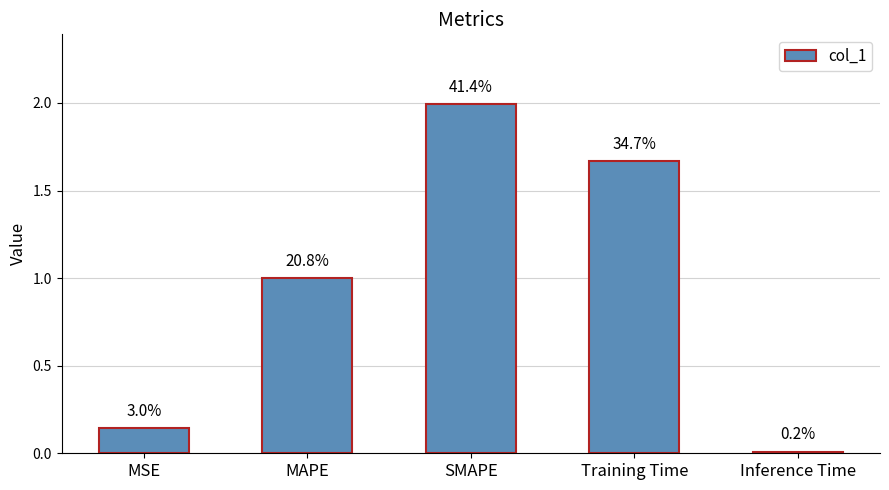

Does the chart contain any negative values?

No